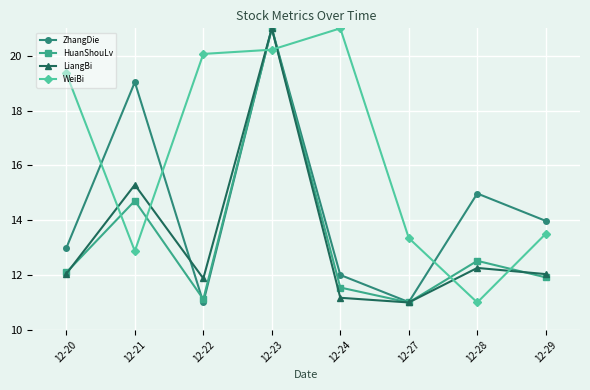

What is the spread (max minus min) of values at 12-29?

2.1